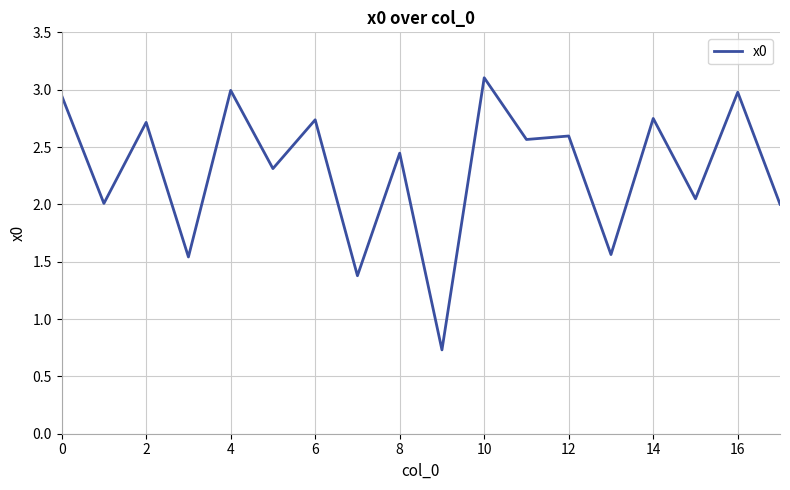

What is the minimum value shown in the chart?

0.7